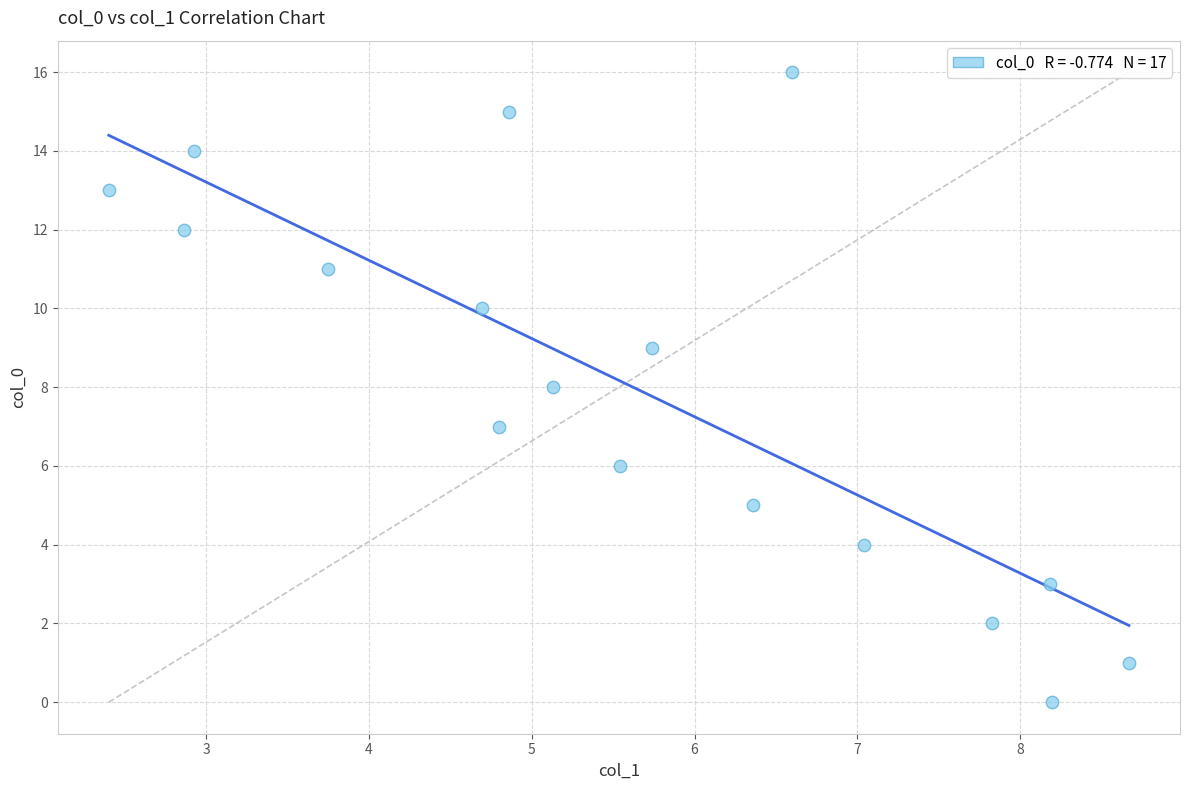

What is the range of Y values (max minus min)?

16